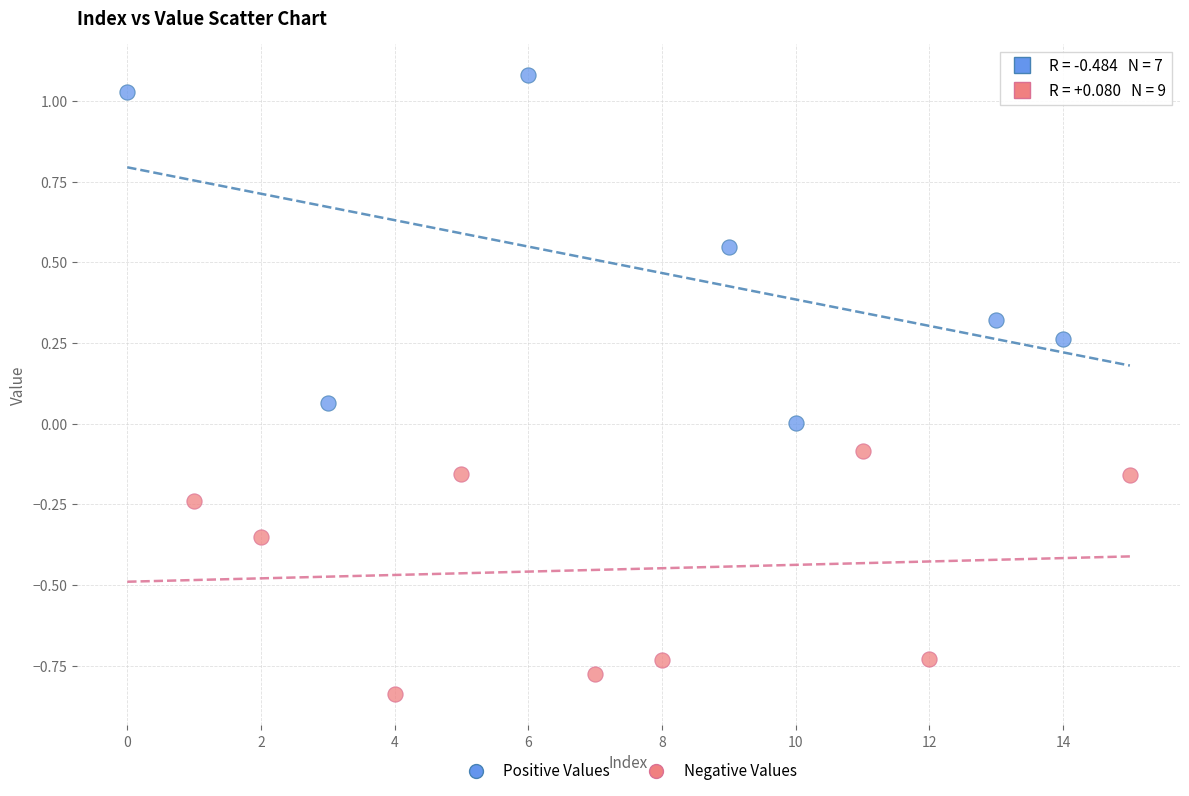

Which series has the largest Y range (max minus min)?

Positive Values